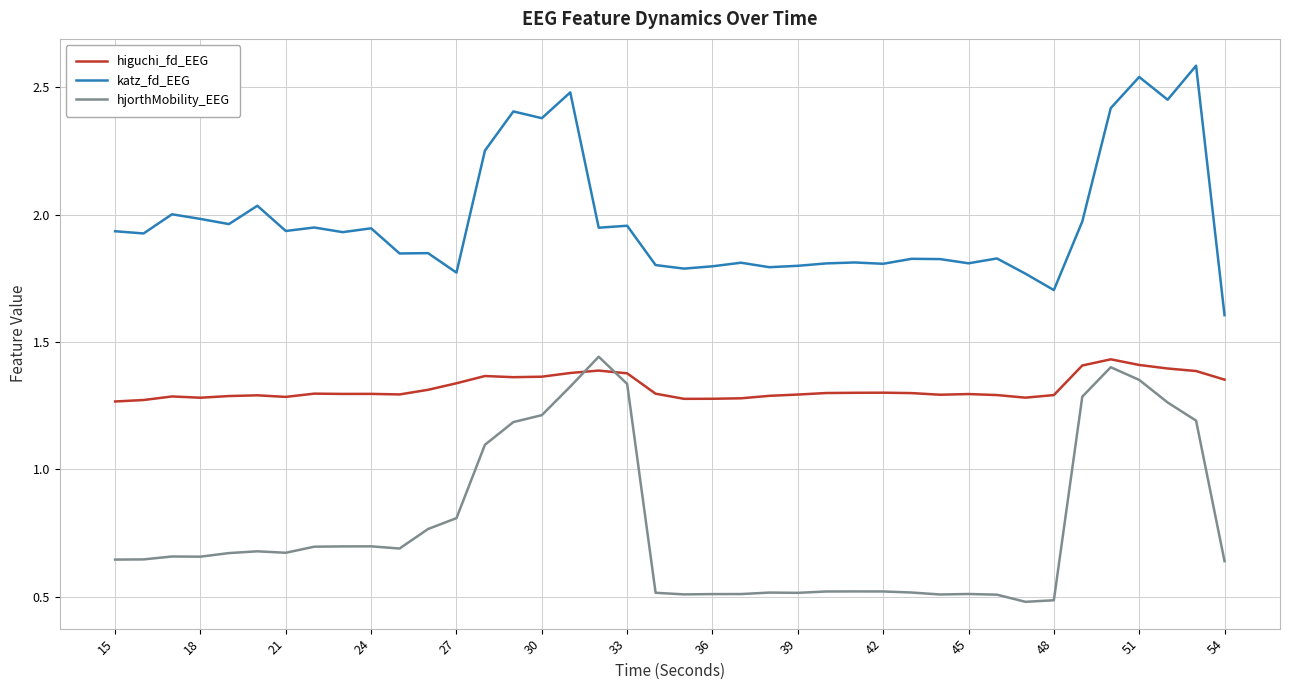

Which series has the largest total across all categories?

katz_fd_EEG